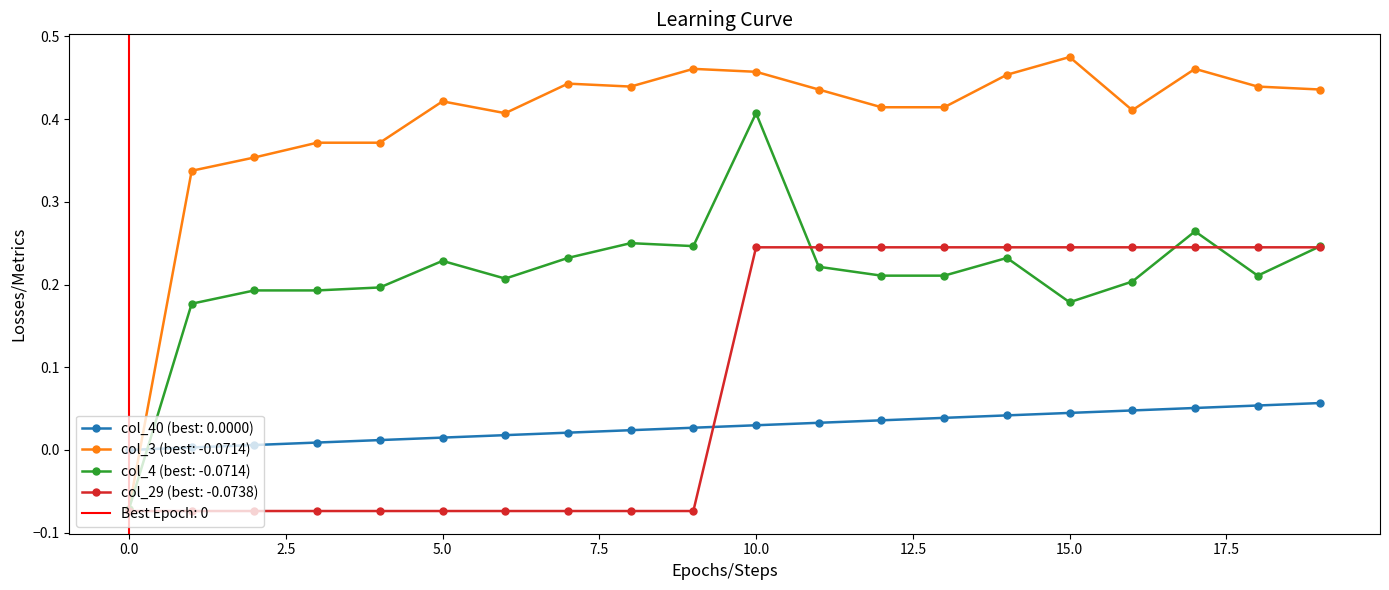

At which category does col_4 reach its first local valley?

6